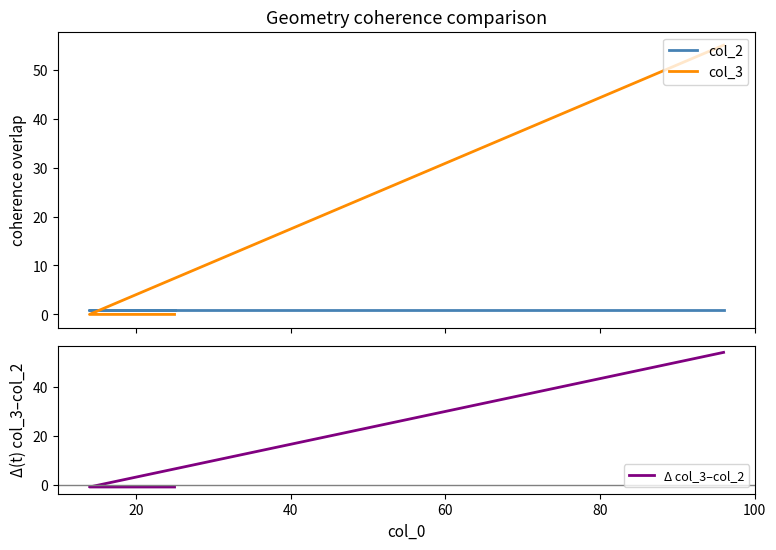

Which series has the largest total across all categories?

col_3